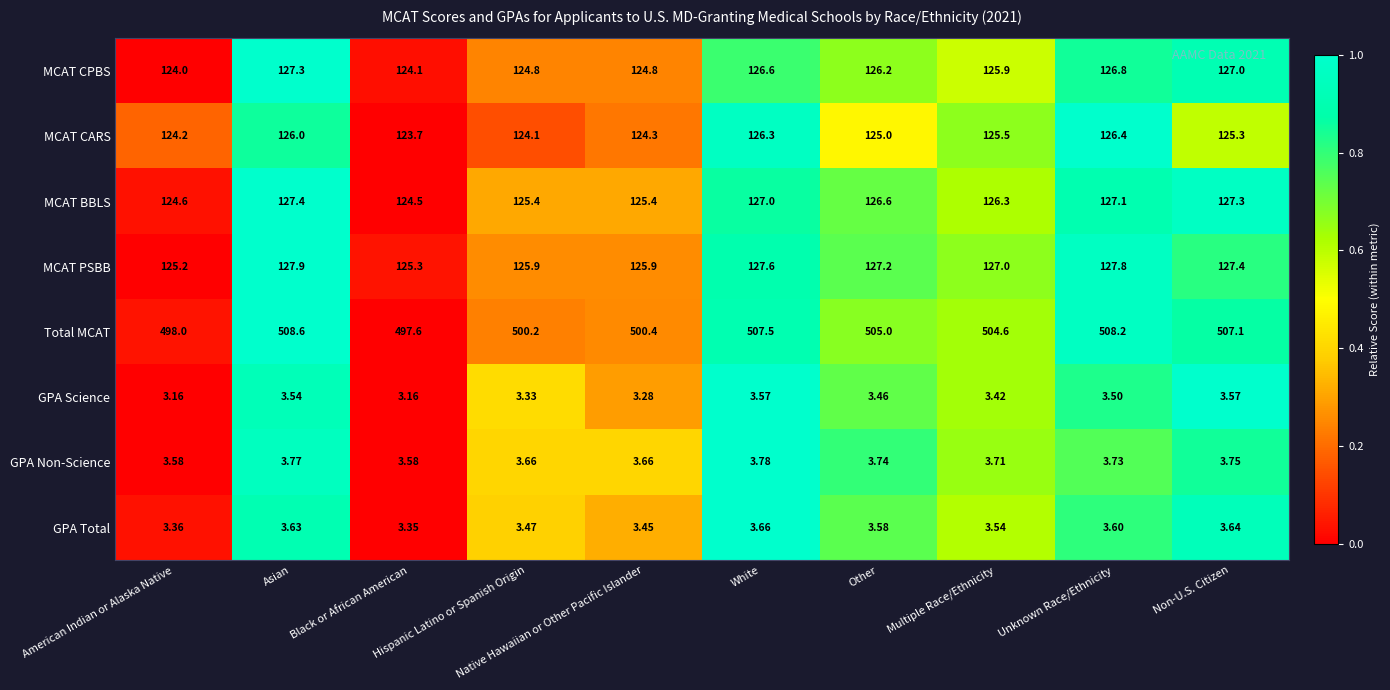

Which series has the largest total across all categories?

Total MCAT